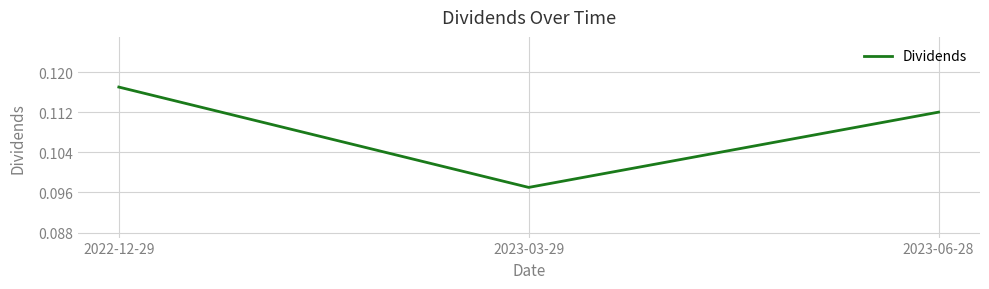

How many categories are shown in the chart?

3